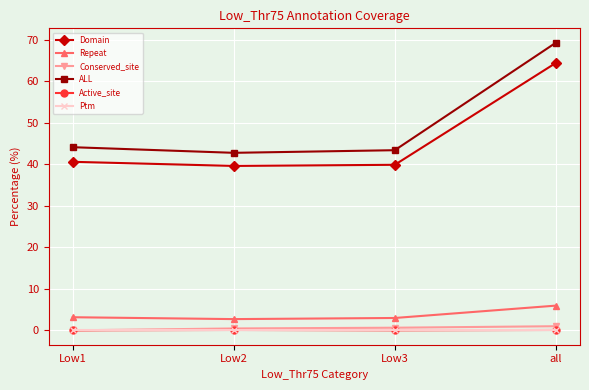

Count the number of categories in the chart.

4